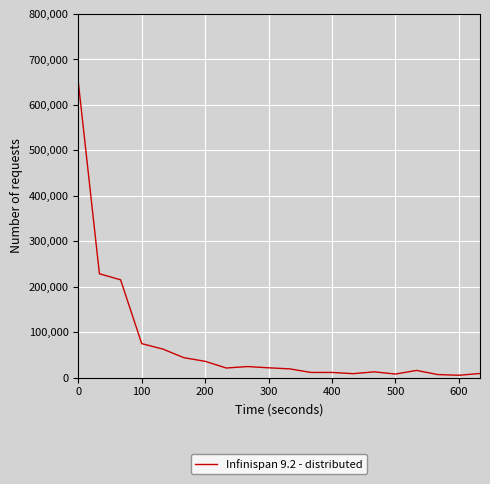

What is the greatest value displayed?

650630.1